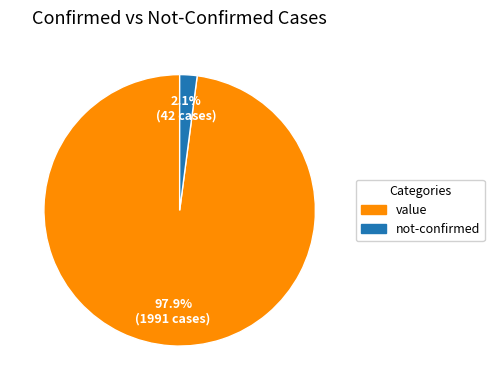

How many segments does this pie chart have?

2